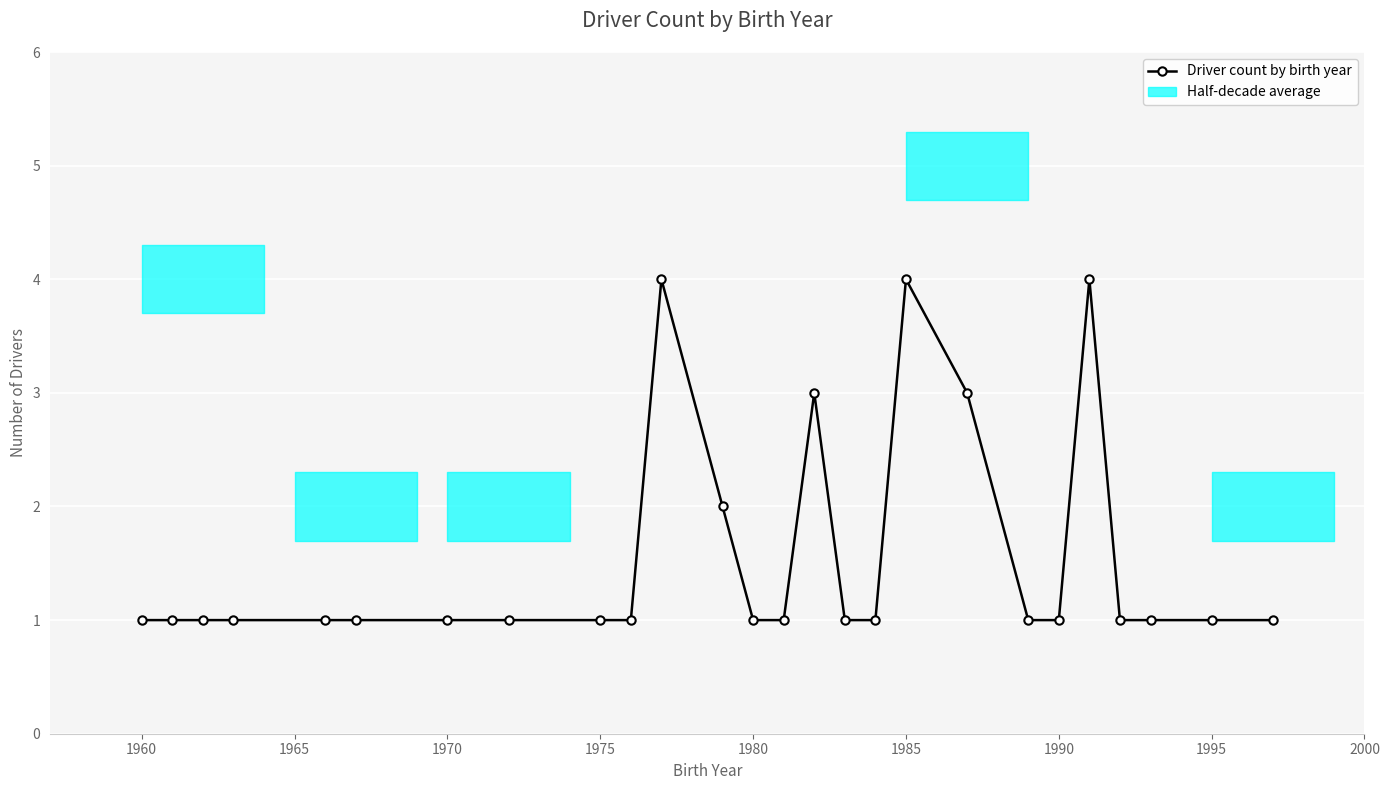

Reading left to right, transcribe all the data shown in this chart.

1	1	1	1	1	1	1	1	1	1	4	2	1	1	3	1	1	4	3	1	1	4	1	1	1	1